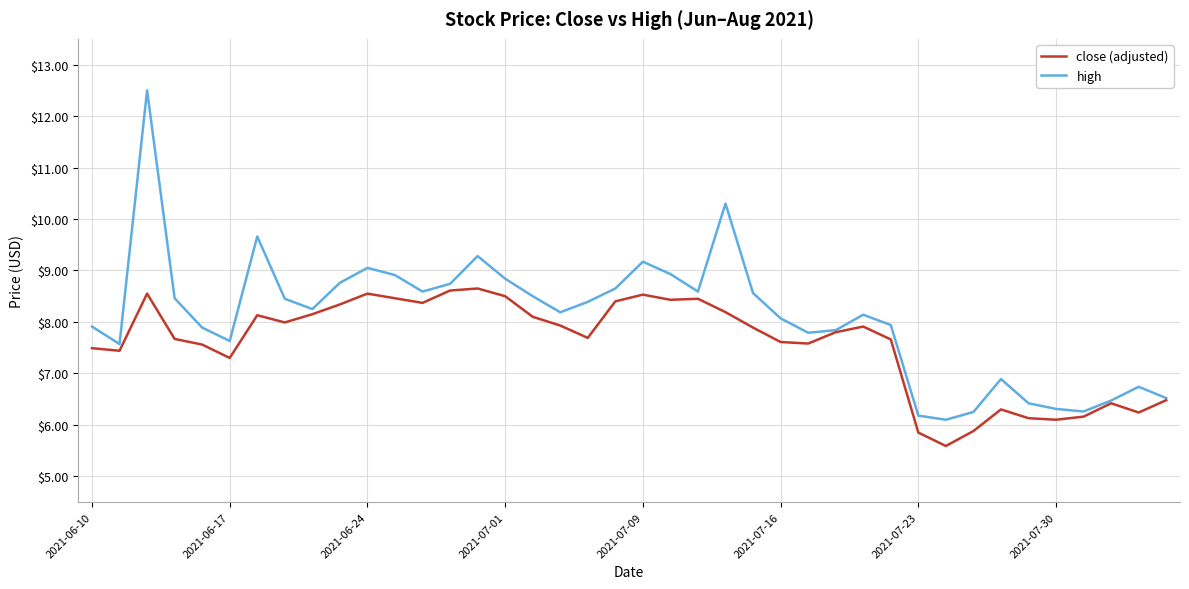

Which series has the largest range (max minus min)?

high